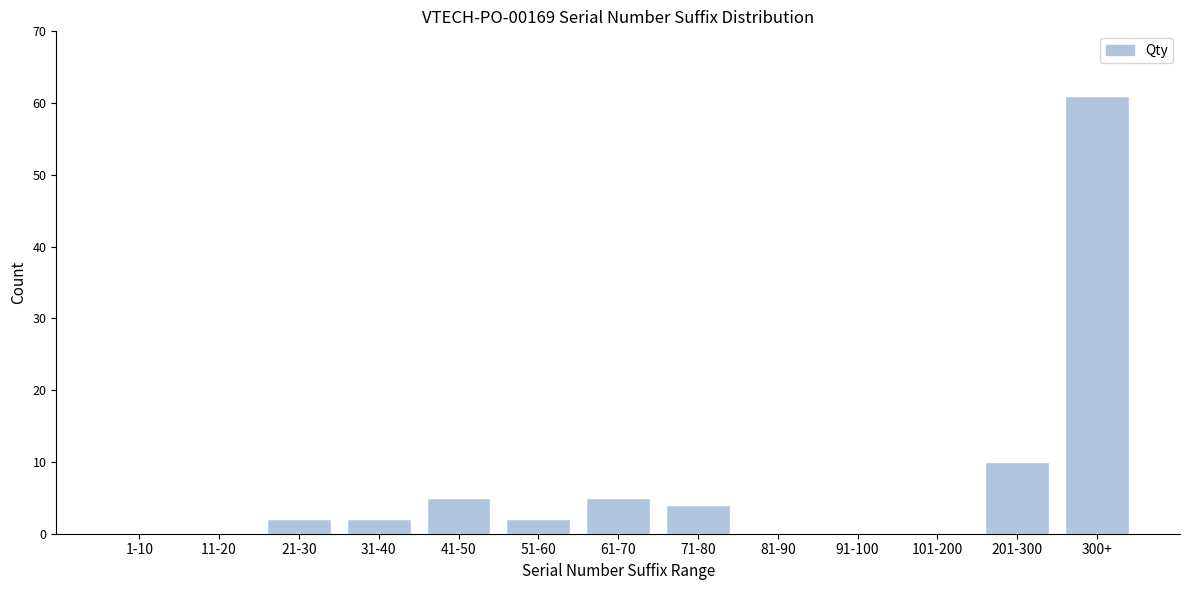

Reading left to right, transcribe all the data shown in this chart.

1-10=0	11-20=0	21-30=2	31-40=2	41-50=5	51-60=2	61-70=5	71-80=4	81-90=0	91-100=0	101-200=0	201-300=10	300+=61